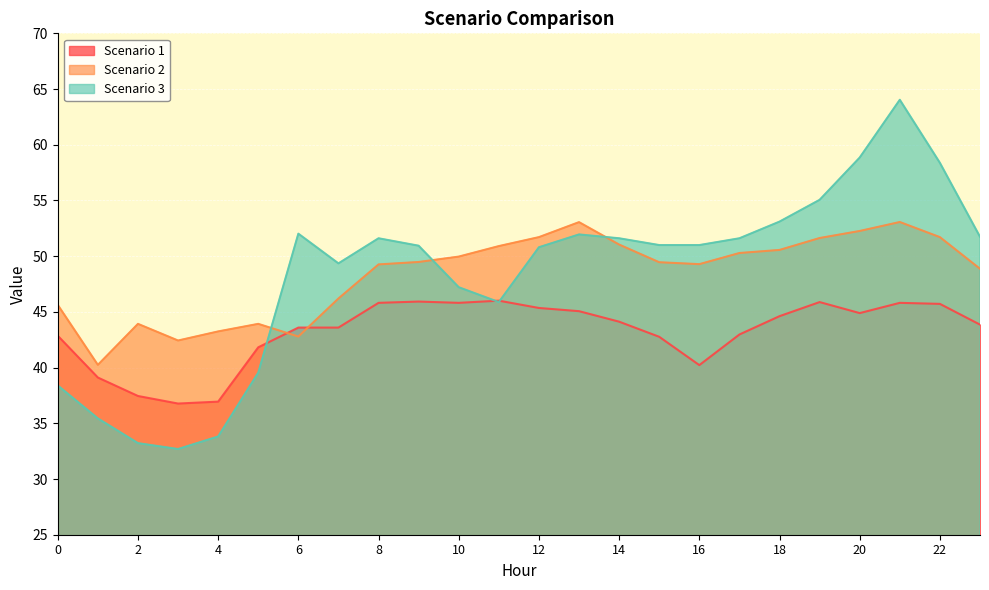

What is the value of the Scenario 1 point at the 15th from the left?

44.1